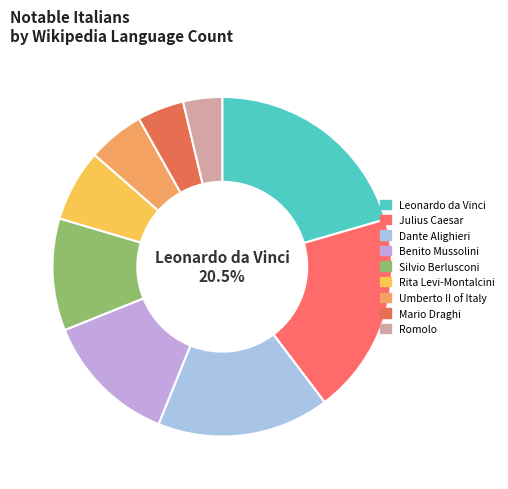

Which slice is the smallest?

Romolo